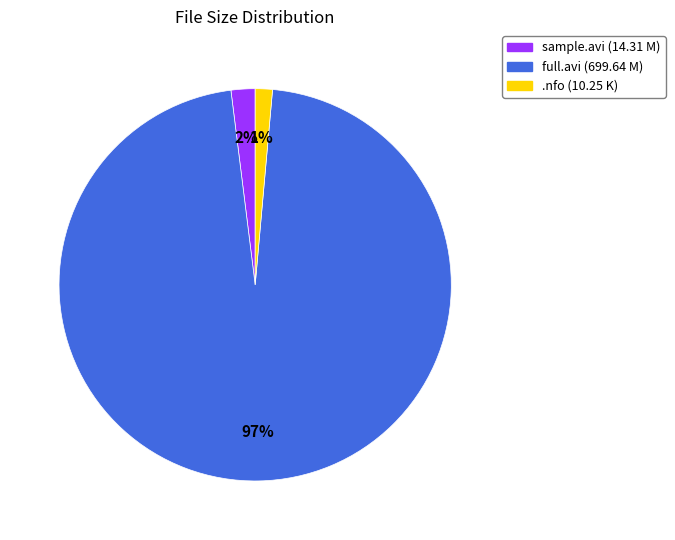

Combined, do full.avi (699.64 M) and sample.avi (14.31 M) account for over 50%?

Yes